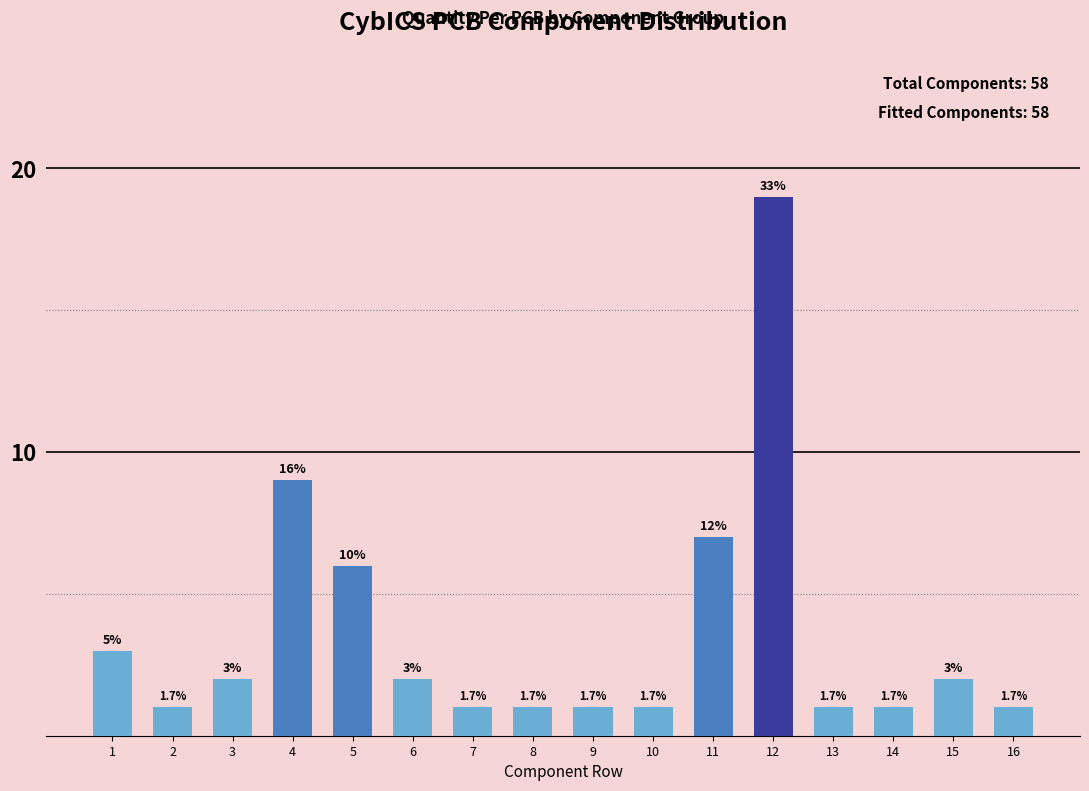

How many bars are there in total?

16